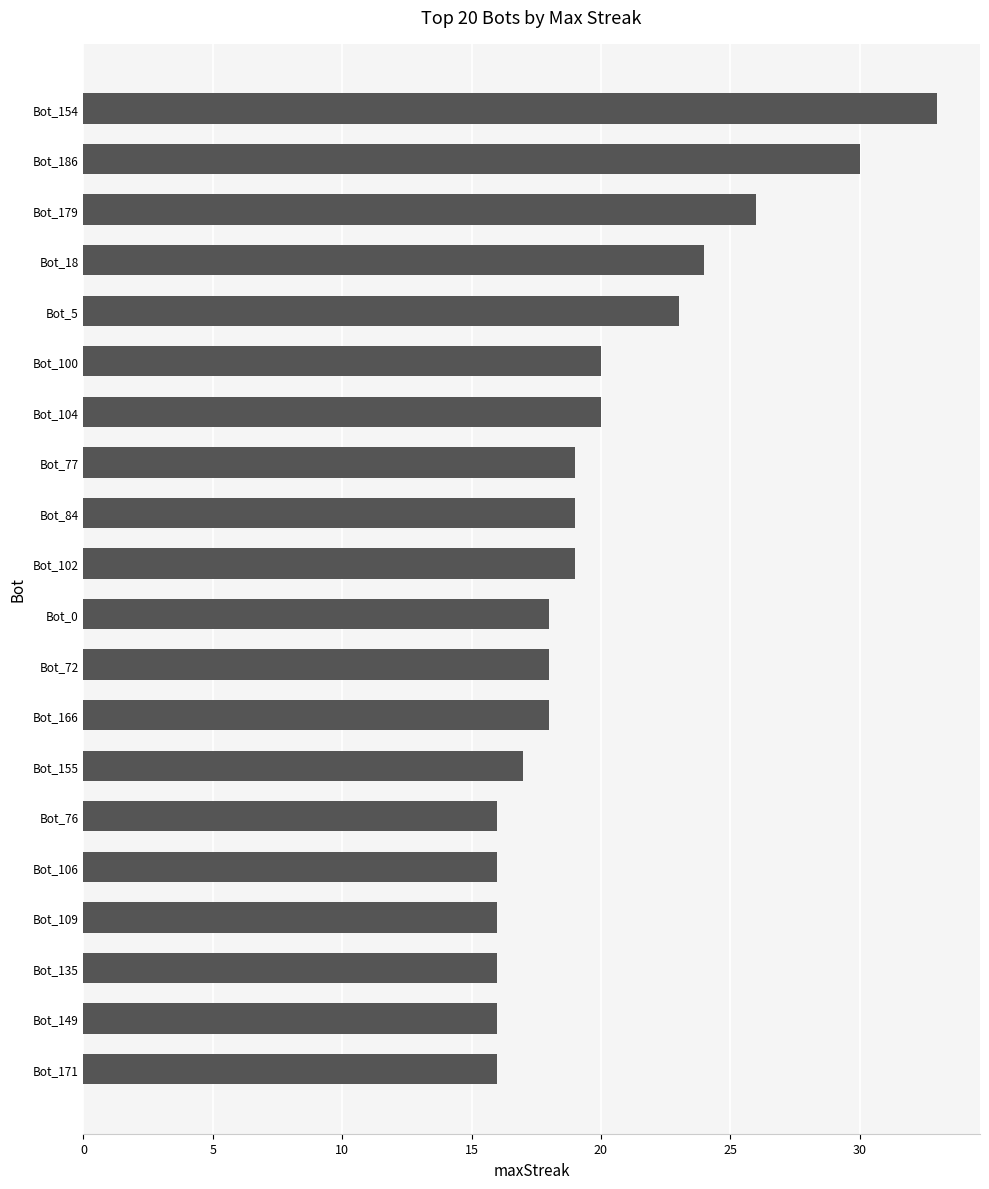

True or false: the data shows 26 at Bot_179.

True